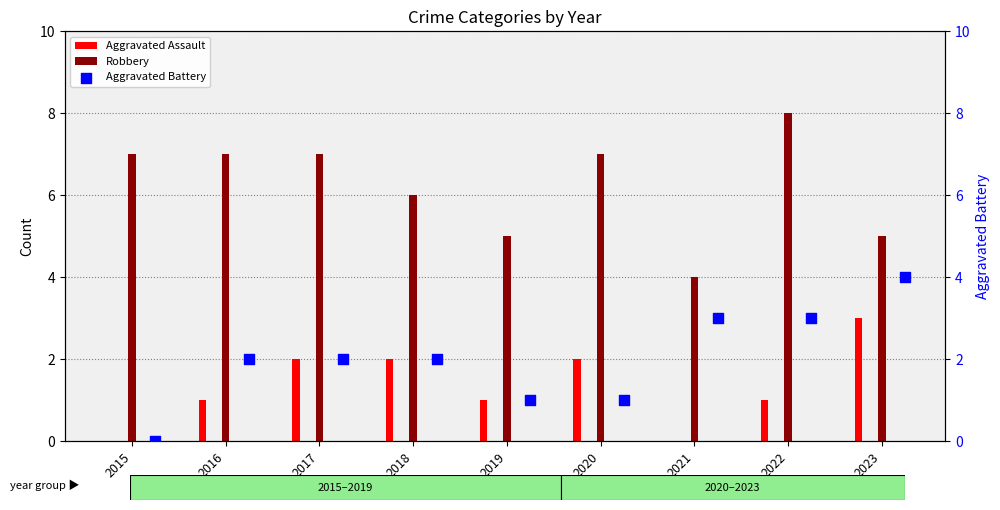

Which series has the widest spread of Y values?

Robbery